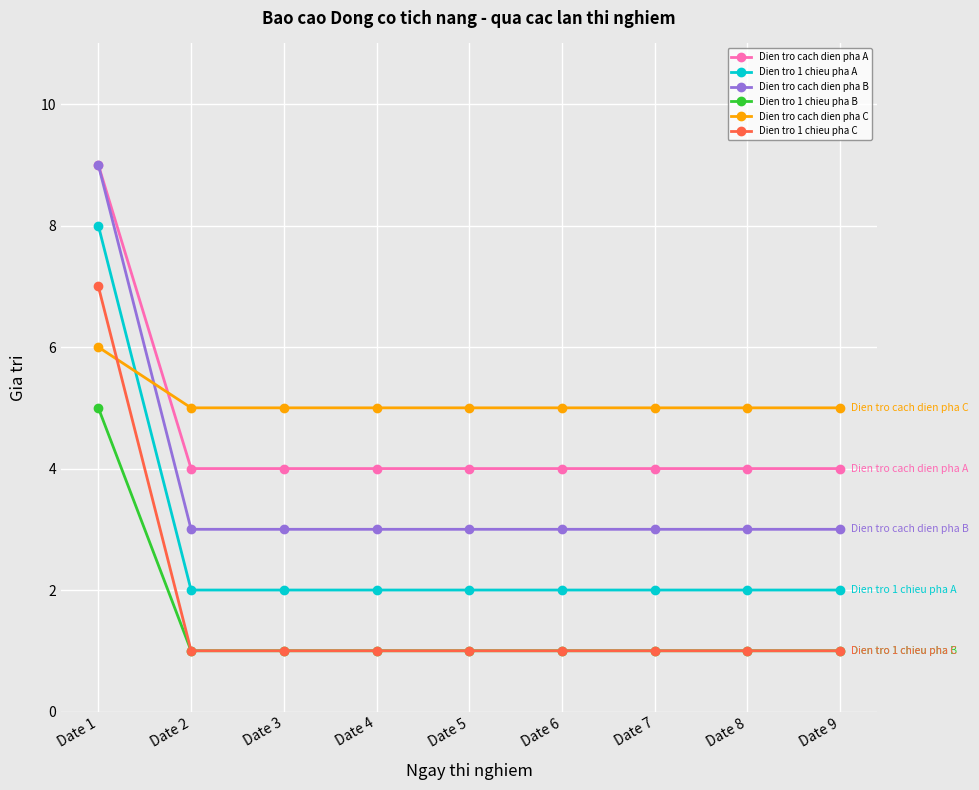

Is it true that Dien tro 1 chieu pha C equals 2 at Date 9?

False